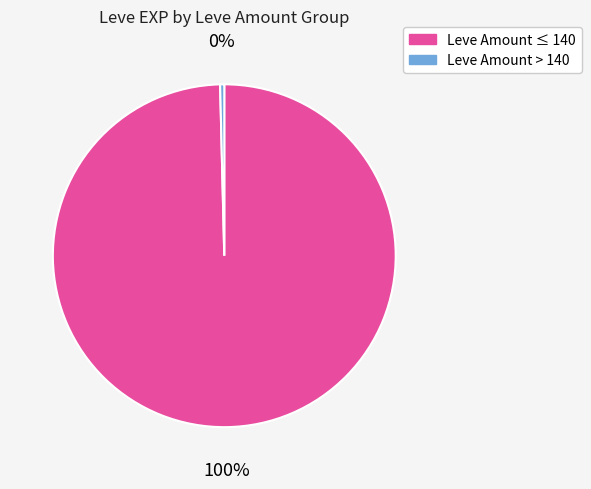

How many slices are in this pie chart?

2